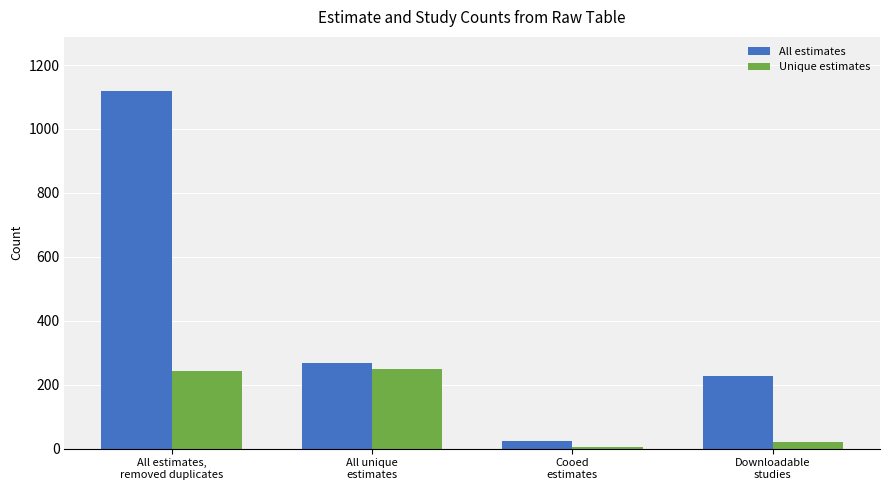

Reading right to left, what are all the values shown in this chart?

All estimates: 228	23	267	1120
Unique estimates: 22	6	250	244